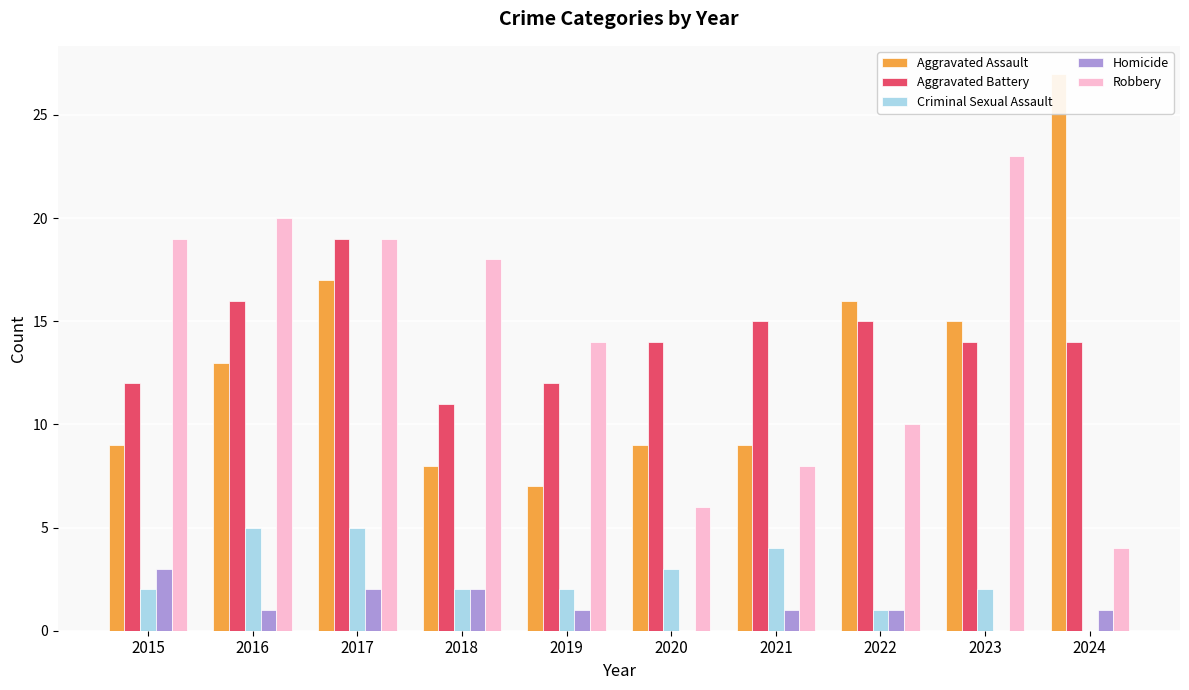

What is the difference between the highest and lowest values at 2023?

23